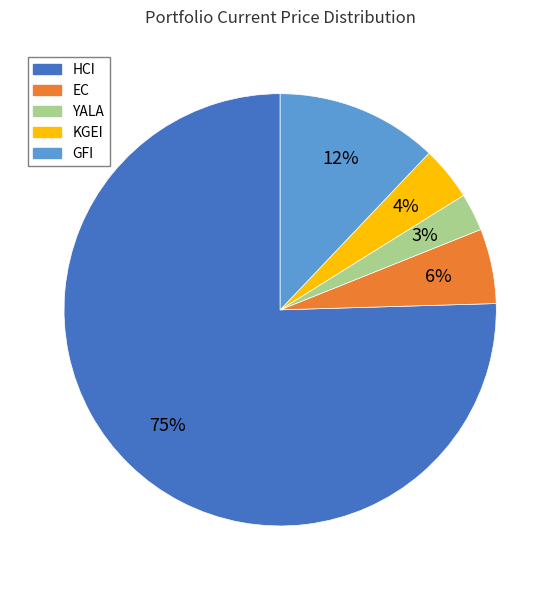

To the nearest percent, what portion does HCI represent?

75%